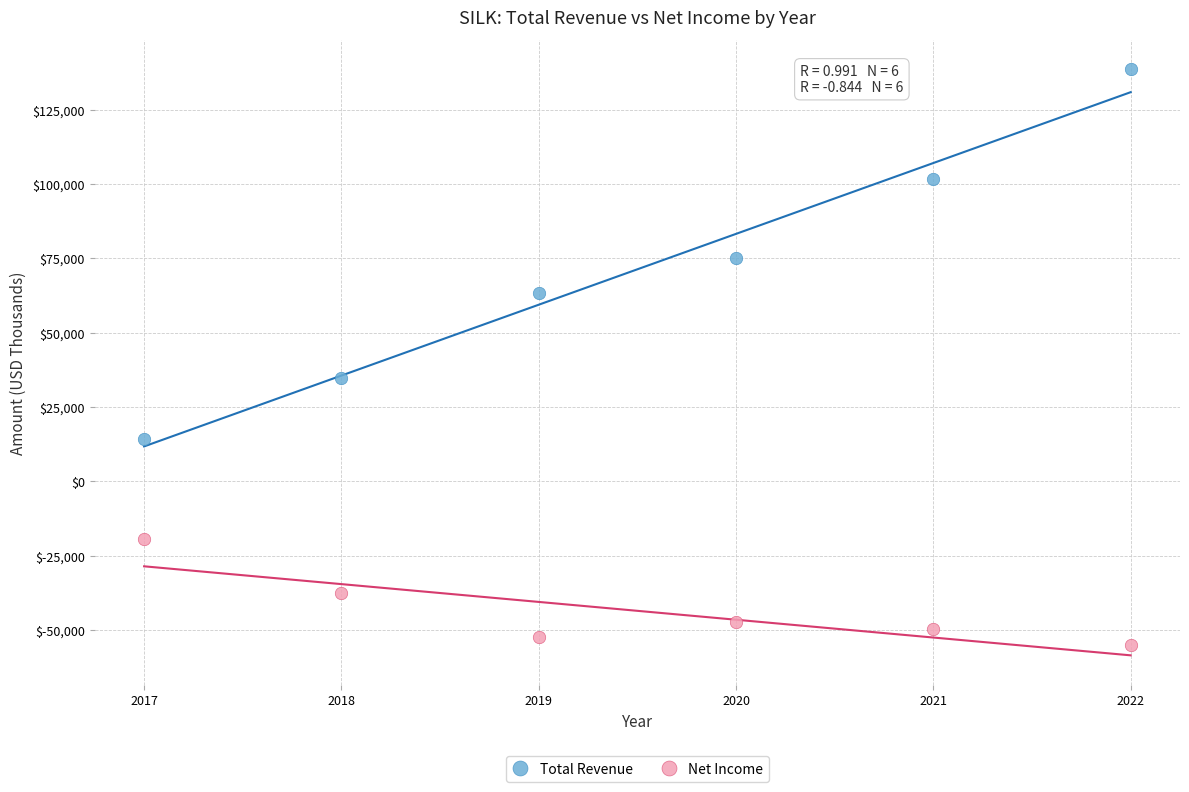

Across all data points, what is the average Y value?

13833